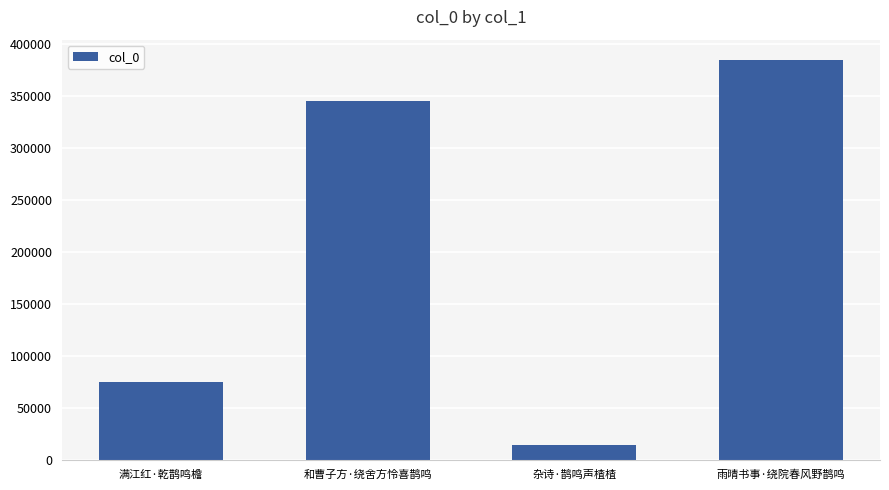

Reading left to right, transcribe all the data shown in this chart.

74815	345164	14247	384666